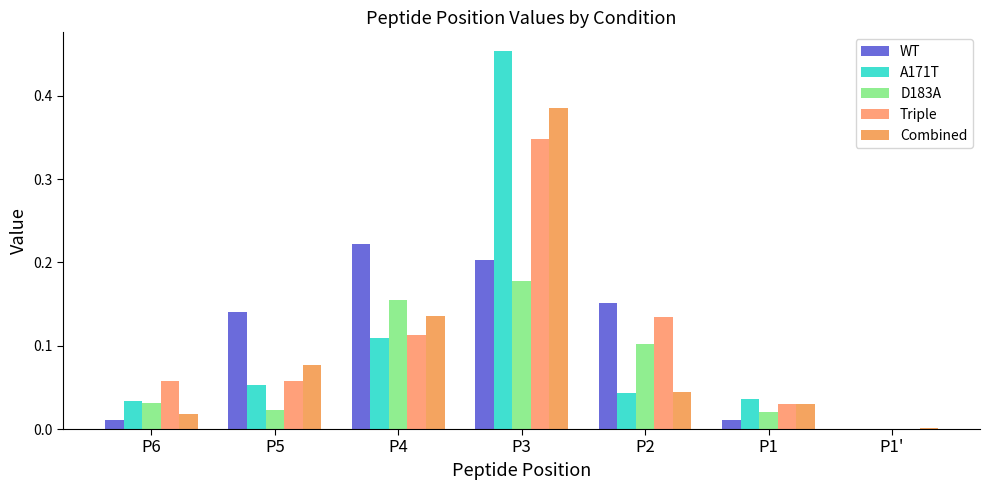

Between P5 and P1', which series saw the biggest shift?

WT